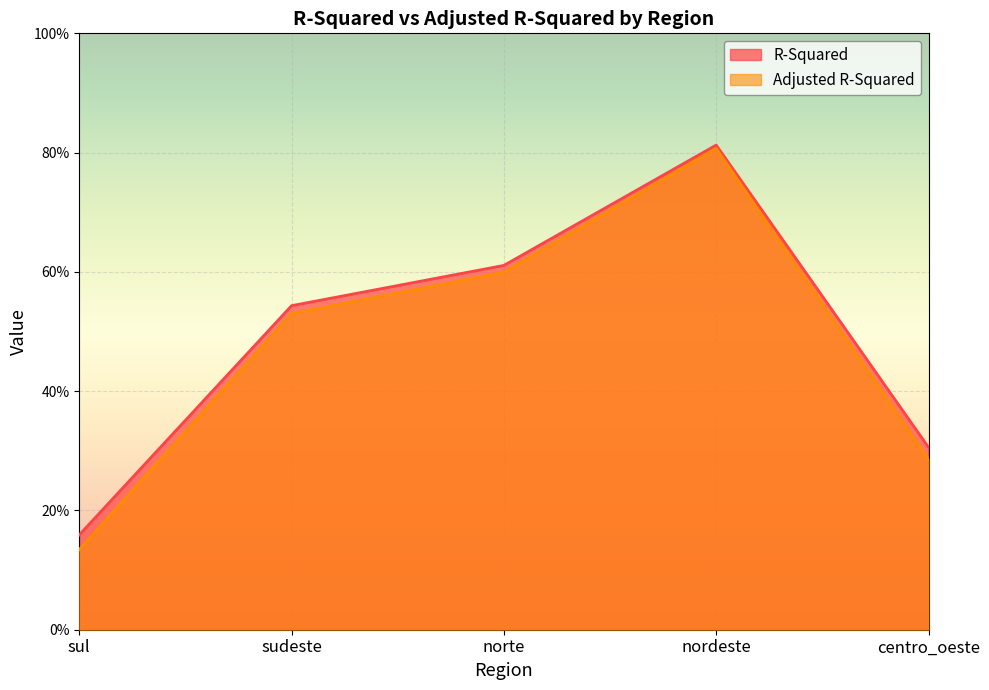

What is the label of the 1st point from the left?

sul